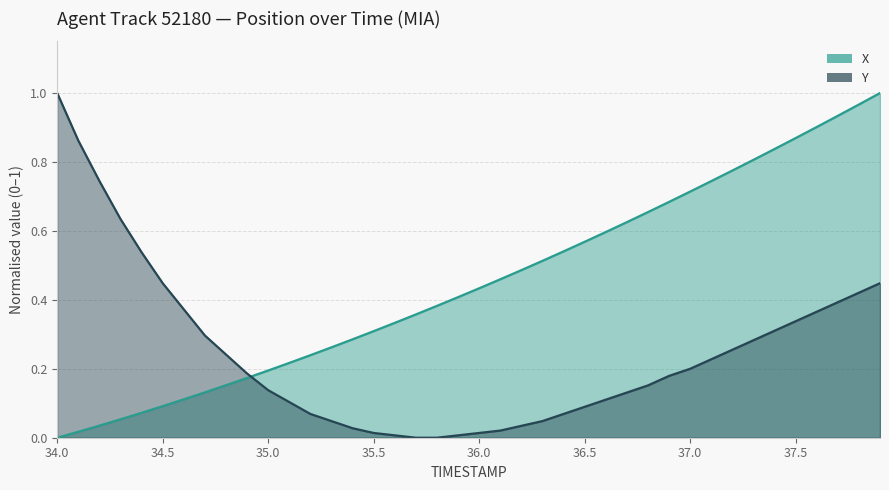

What is the total value across all series at 37.2?

1.0